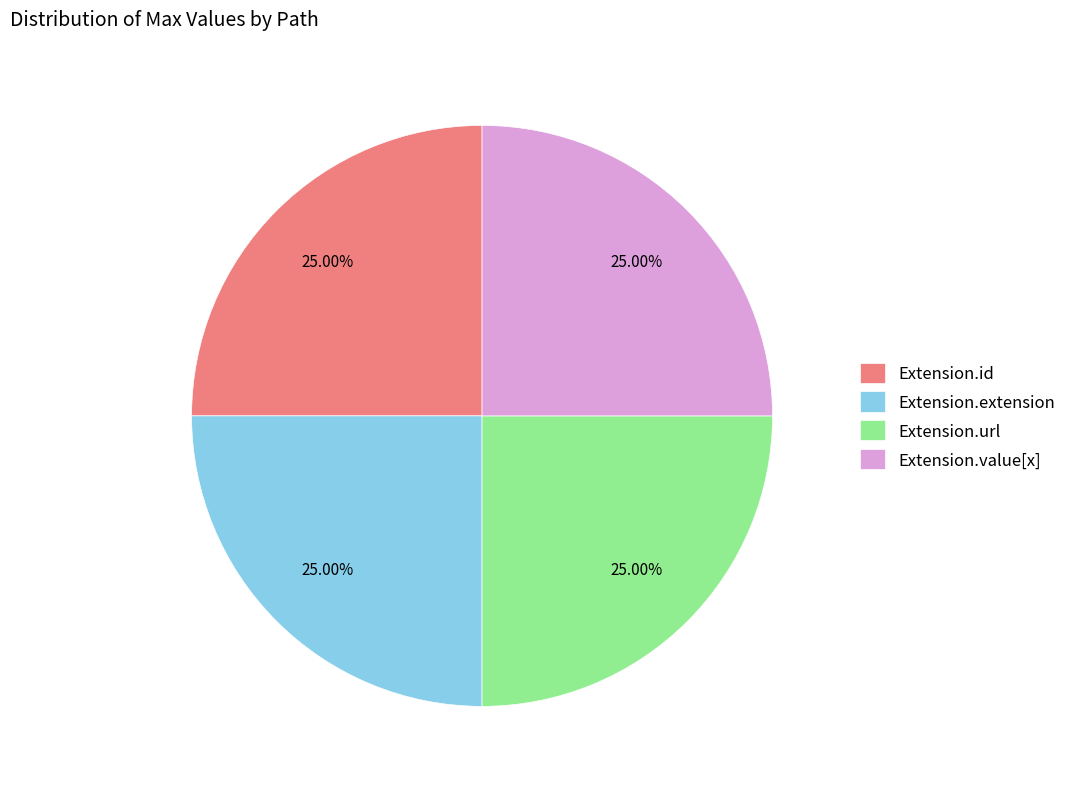

Does Extension.id represent more than half of the total?

No